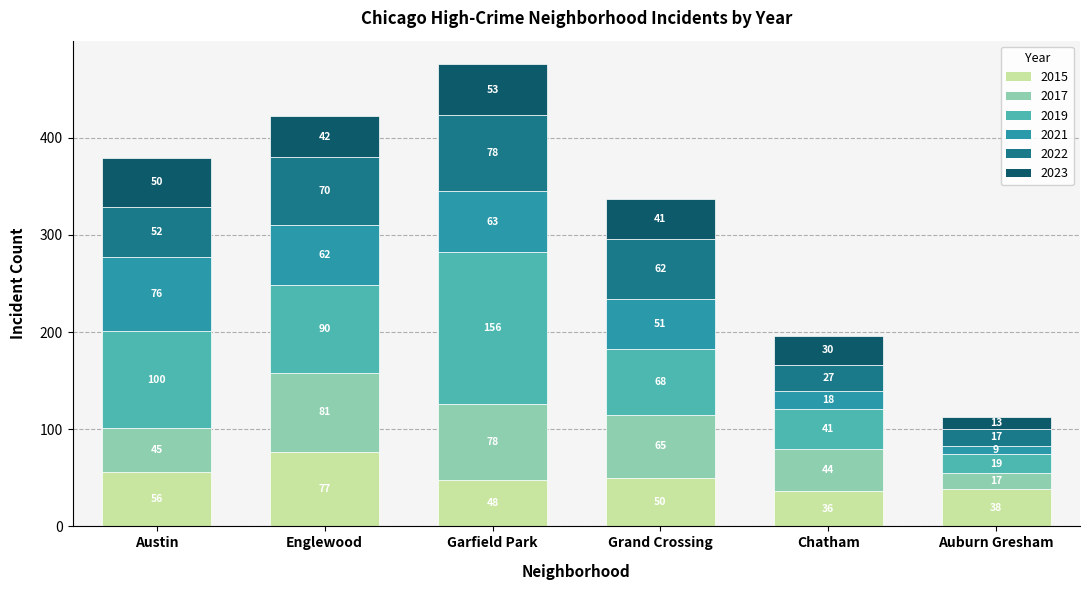

What is the minimum value for 2015?

36